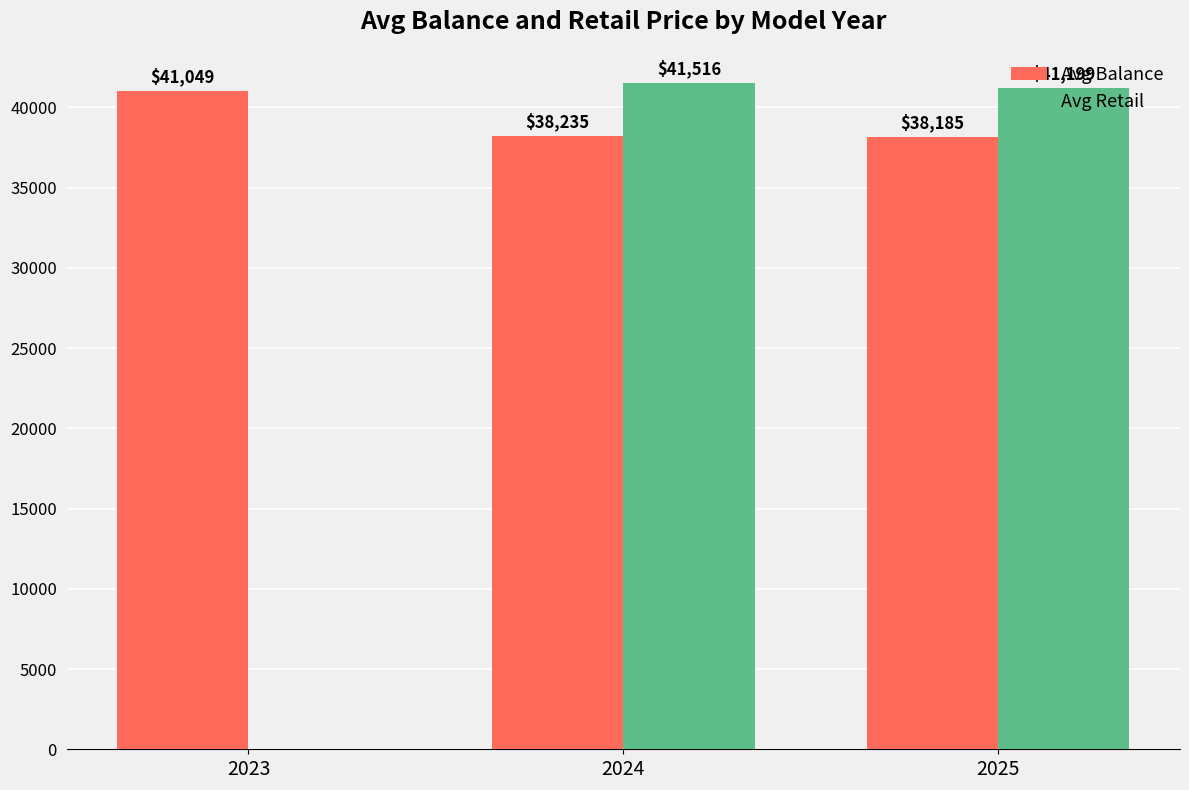

What is the maximum value shown in the chart?

41515.6